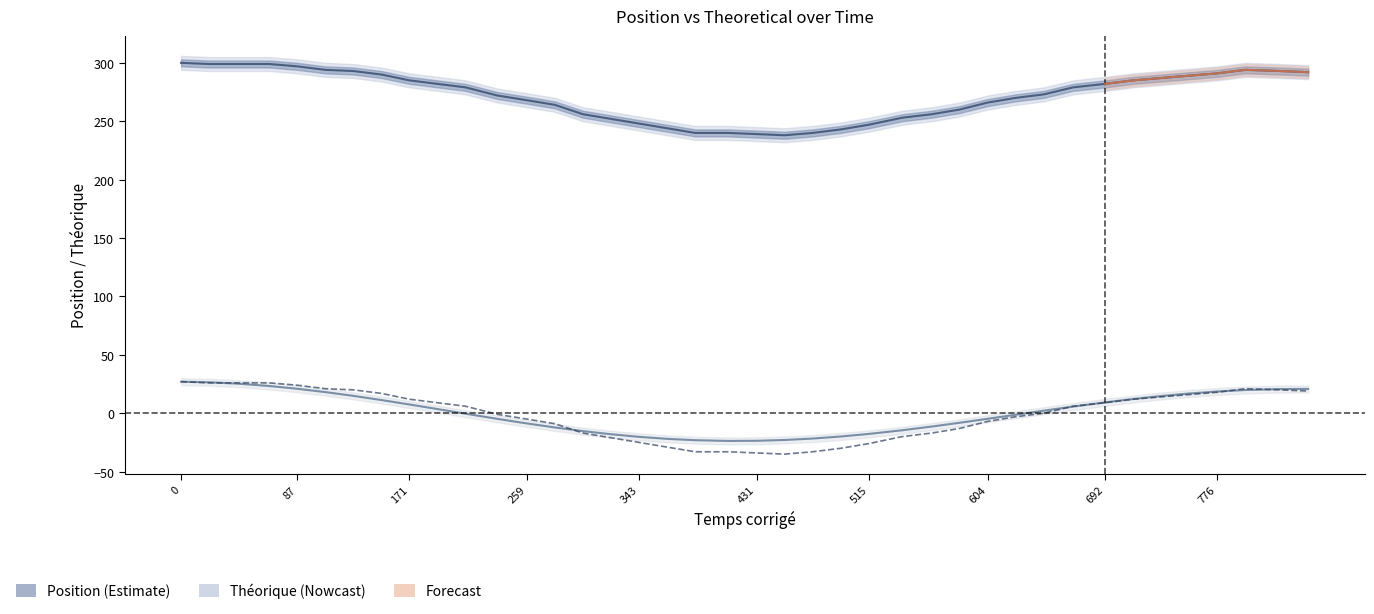

The value of Théorique at 494 is -5.6. True or false?

False